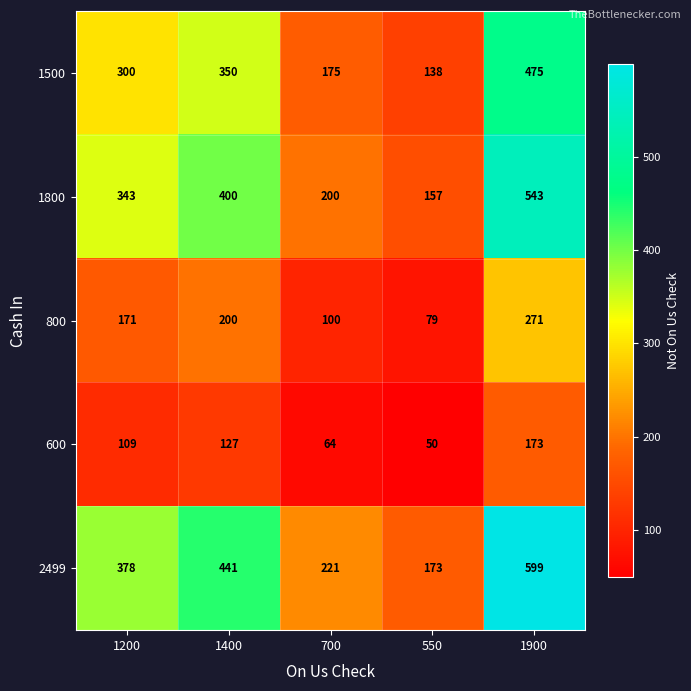

At which label is 600 closest to 111?

1200